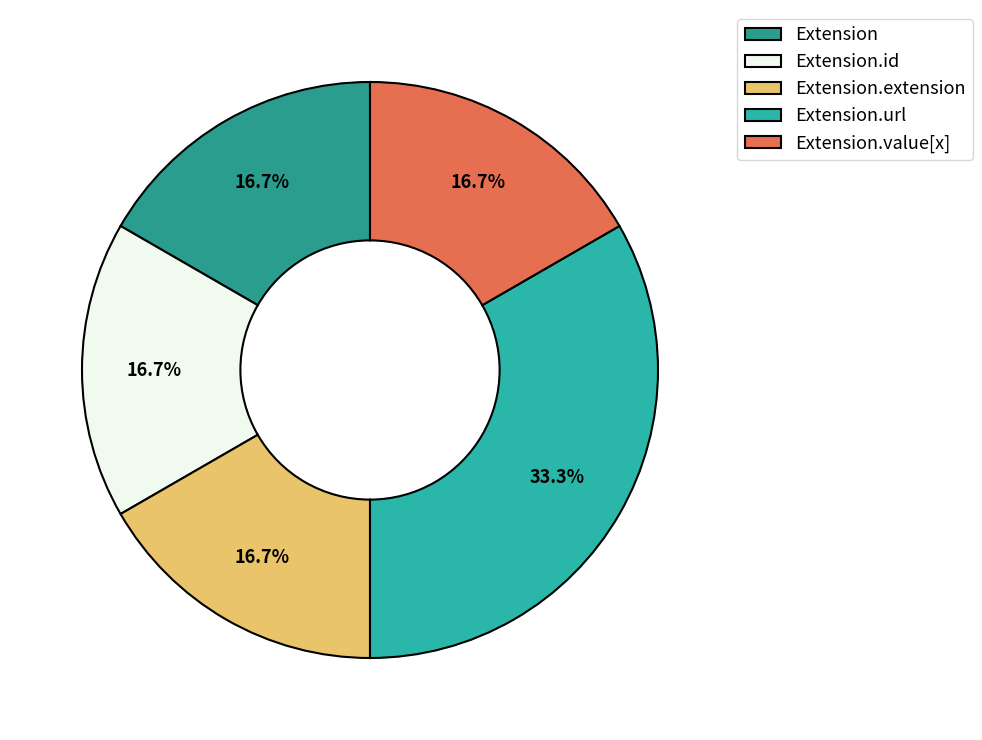

Which slice is the largest?

Extension.url